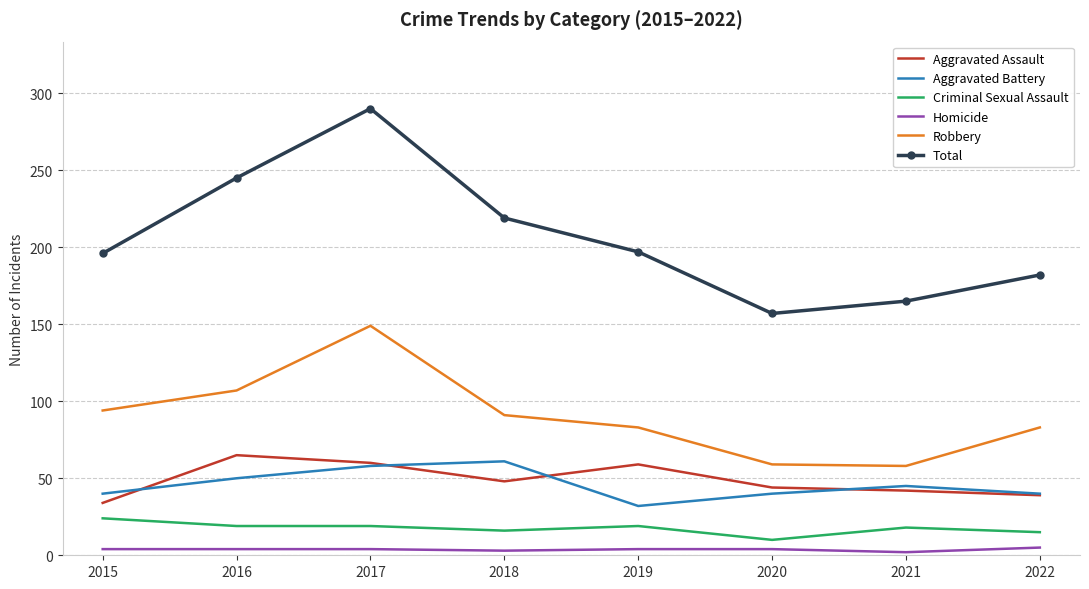

At which category does the chart reach its peak across all series?

2017